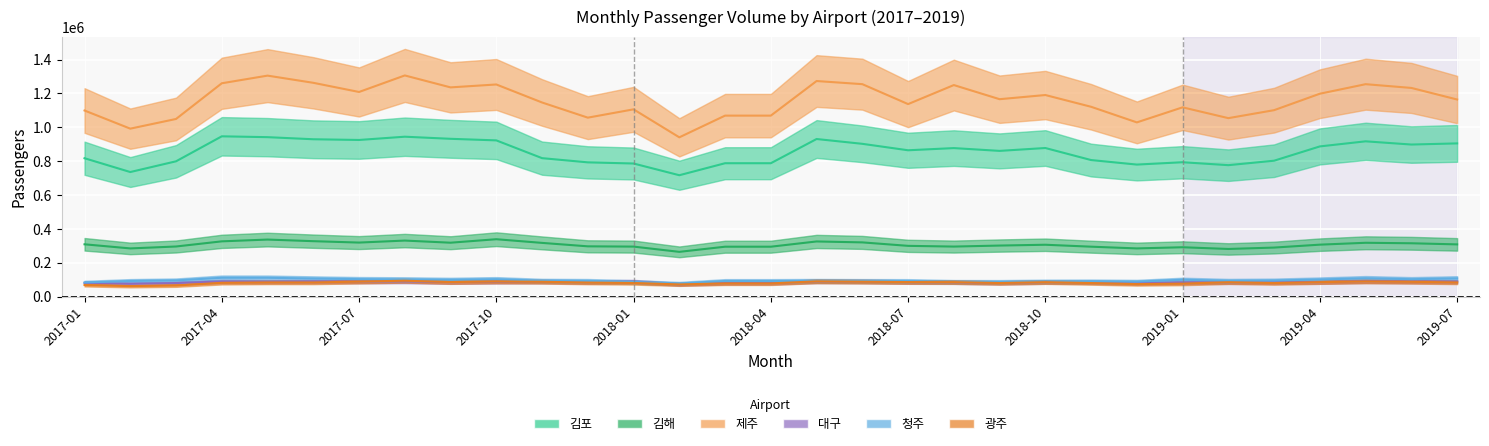

Reading left to right, list all the values displayed in this chart.

김포: 817492	735942	799336	946934	941954	929586	925394	944641	932224	922928	818000	793110	786302	717068	788006	788006	931019	902602	864493	877374	860880	877856	806732	780007	793851	776513	802908	887317	917370	898370	905134
김해: 309062	284767	296124	326515	337080	327527	319254	331126	318506	339090	317410	297105	295519	264496	294901	294901	325909	320376	299925	295668	301669	306454	295020	284784	291684	281540	289764	306969	318052	315193	308566
제주: 1099395	992210	1049445	1260300	1305444	1263046	1208878	1306517	1235983	1253190	1146772	1057183	1106320	940975	1069178	1069178	1273528	1255040	1137265	1249696	1166248	1190827	1121388	1029217	1118187	1054284	1101419	1198633	1254896	1232757	1164385
대구: 80719	75736	80231	89680	88434	90152	89211	90157	85712	87860	88654	86141	88364	72914	80973	80973	90457	89461	85956	85361	81279	86200	85139	80317	84074	85467	85069	85995	91645	89666	88657
청주: 83432	92463	95792	111395	111292	106968	103394	102098	99419	102947	93958	92913	86477	77749	92337	92337	93218	92529	92247	87529	87270	89554	90110	88506	99766	93562	95148	101199	108556	102991	107660
광주: 68386	62230	65674	81612	83901	83758	88696	94017	85913	89475	87750	83137	80704	72089	78102	78102	90299	88160	85995	85762	80313	85515	80228	73950	76702	85141	80054	85554	89670	87446	83939